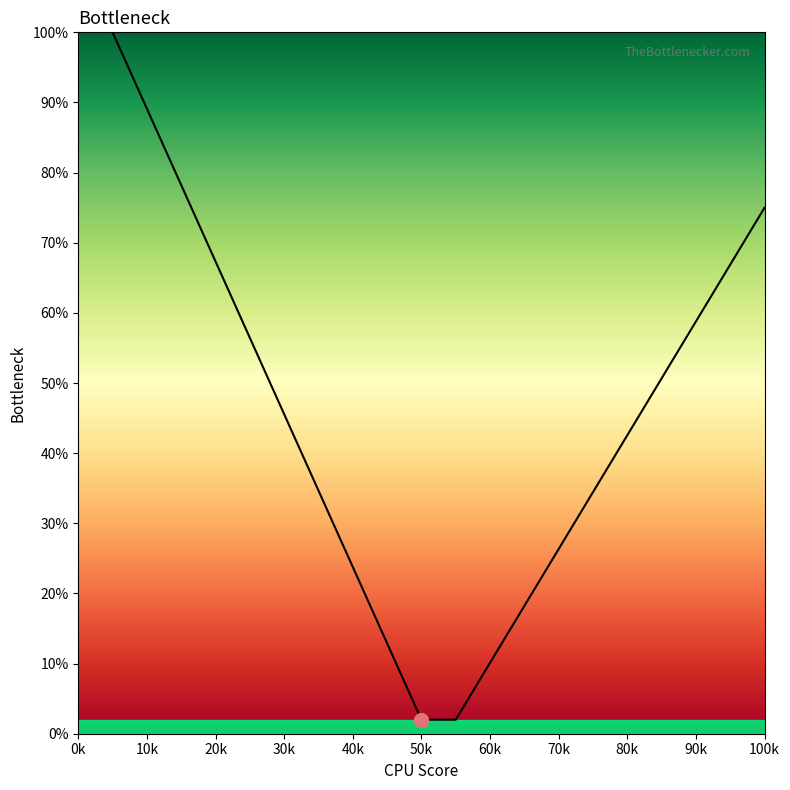

What is the maximum value shown in the chart?

100.0